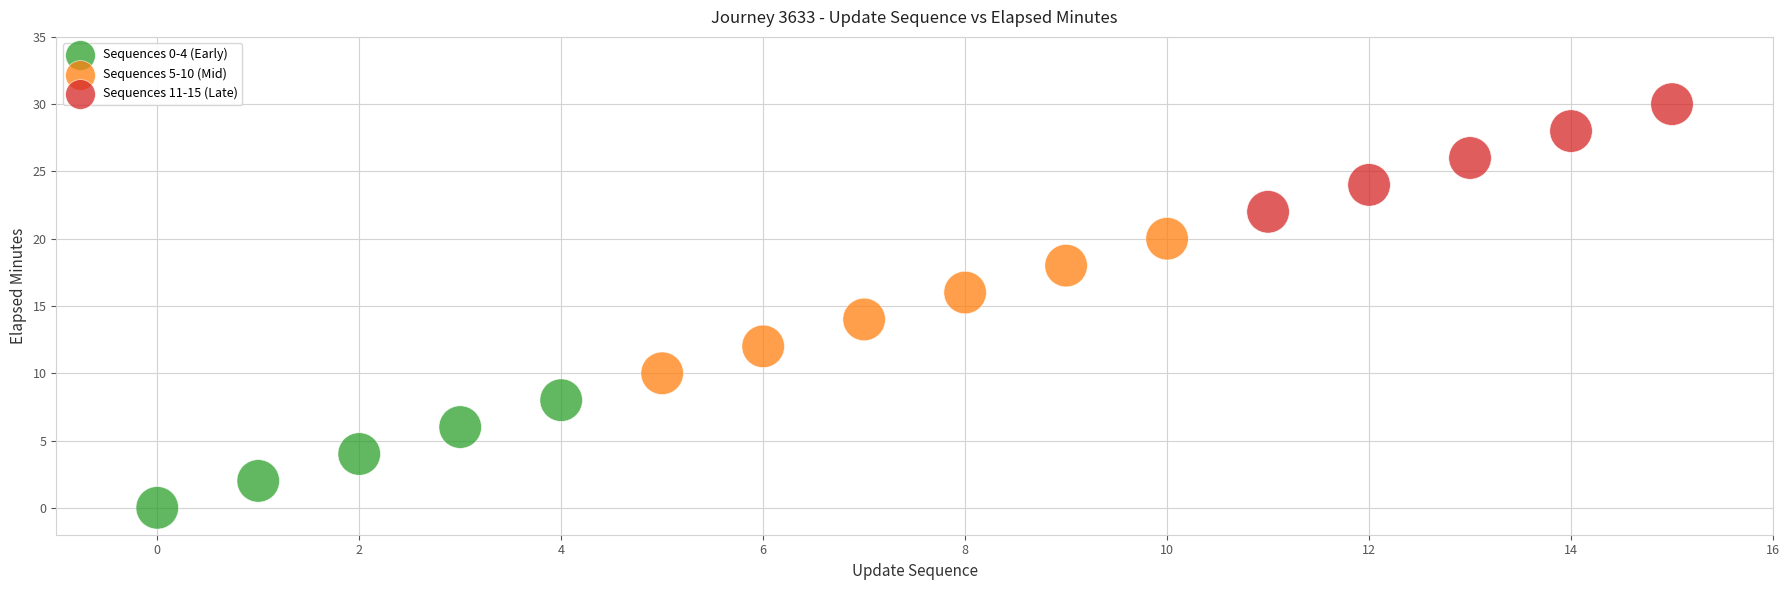

Which series reaches the maximum Y coordinate?

Sequences 11-15 (Late)